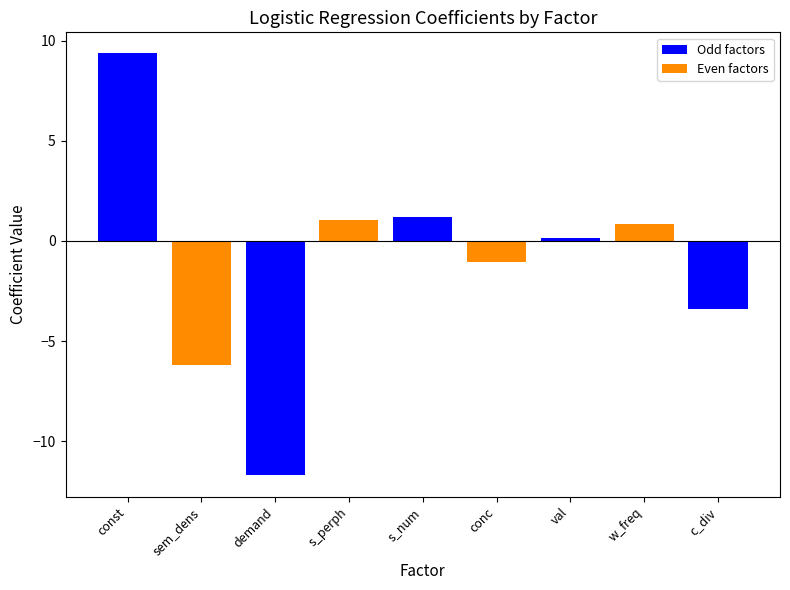

What is the difference between the second highest and second lowest values?

7.4